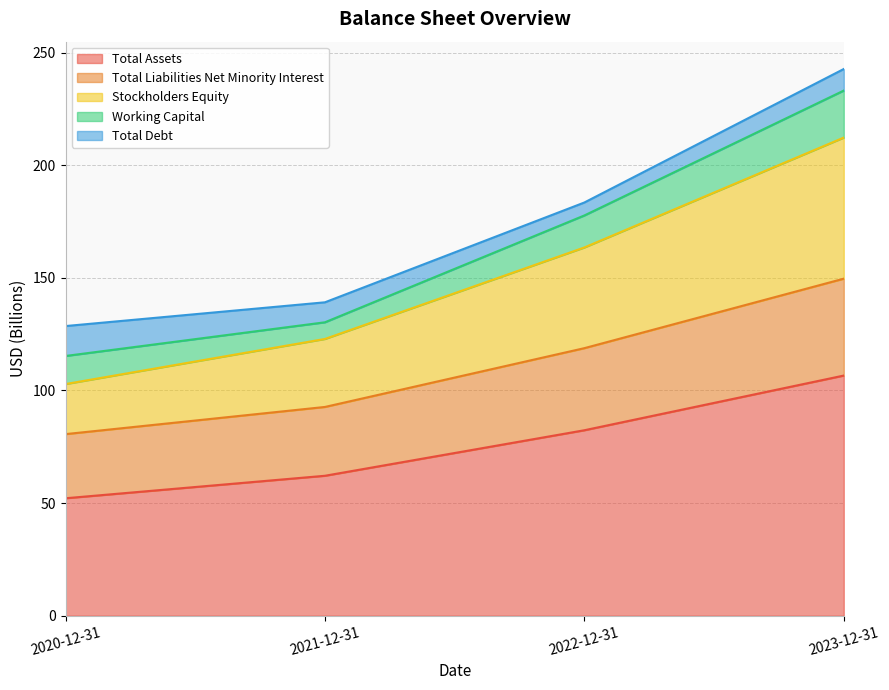

At which label does Total Assets reach its peak?

2023-12-31